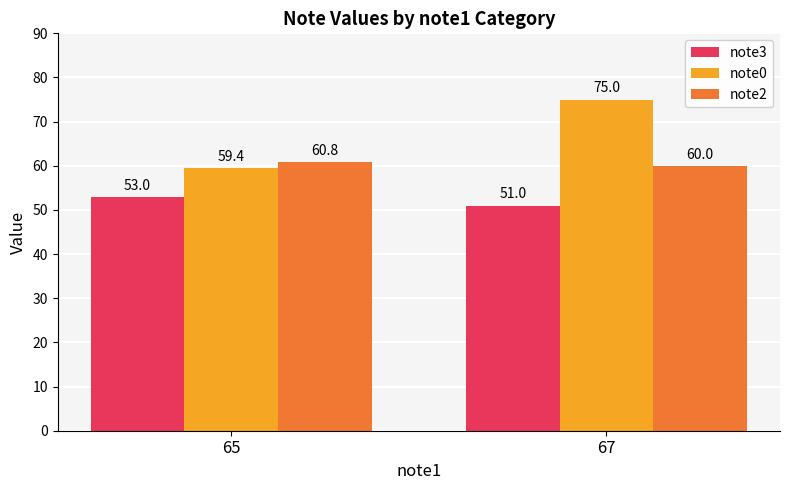

Between 65 and 67, which series saw the biggest shift?

note0